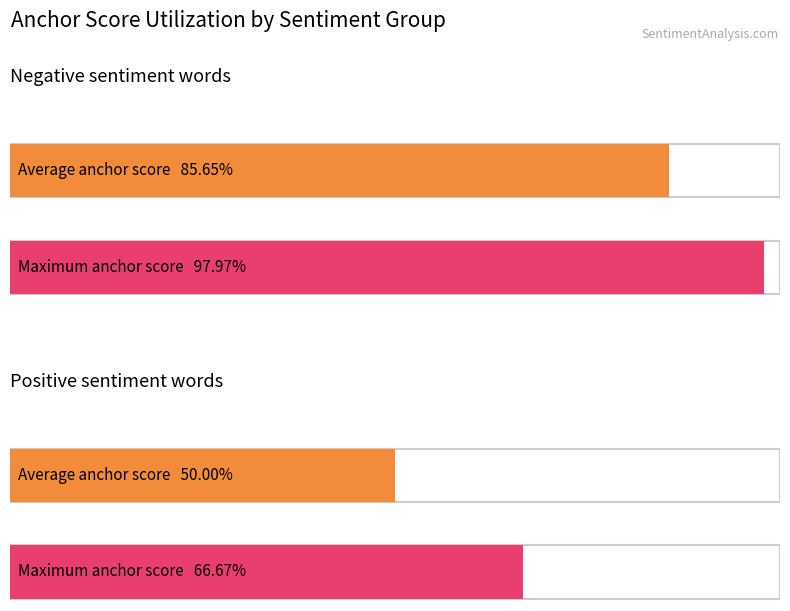

What is the difference between the second highest and second lowest values in the anchor score (positive) series?

0.2